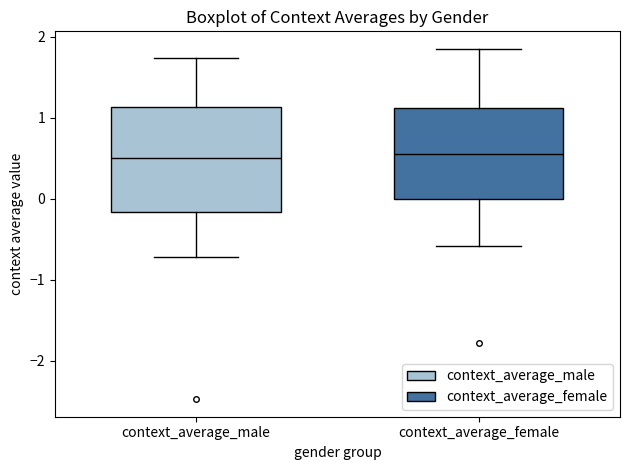

Reading left to right, transcribe this box plot: for each box, give where its median line is, the range the box spans, and where its two whiskers end, as read against the y-axis. The values are not printed on the chart, so give them approximately, as read against the axis.

context_average_male: median 0.5, box -0.2 to 1.1, whiskers -0.7 to 1.7
context_average_female: median 0.5, box 0.0 to 1.1, whiskers -0.6 to 1.8